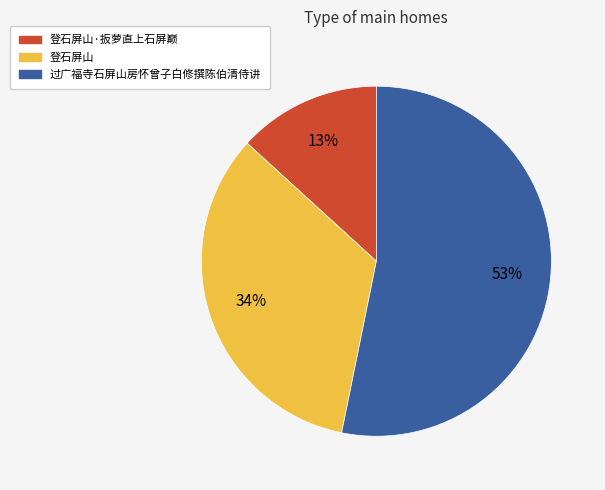

To the nearest percent, what is the average slice percentage?

33%